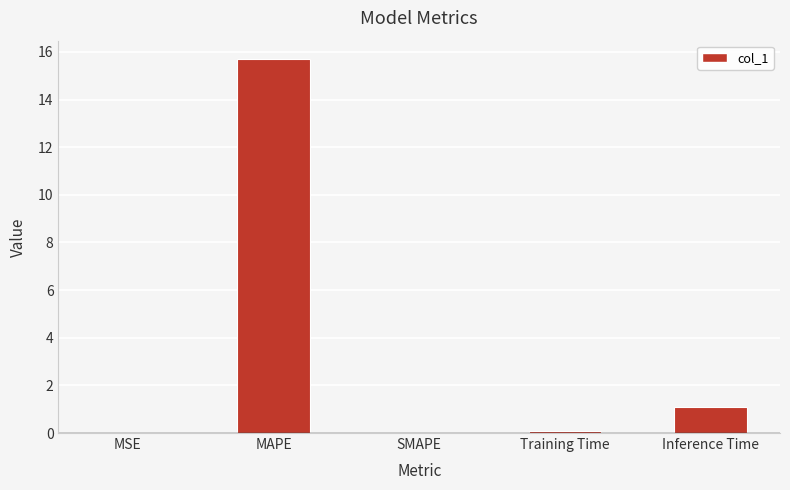

Count the number of data series in this chart.

1